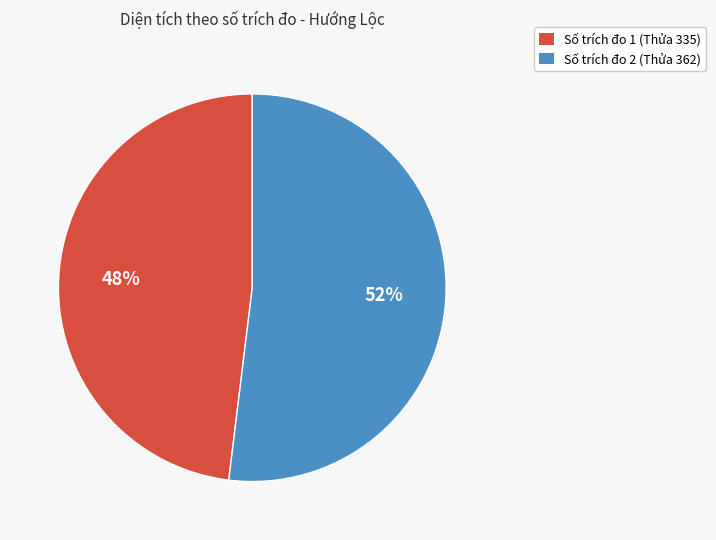

How many slices are in this pie chart?

2